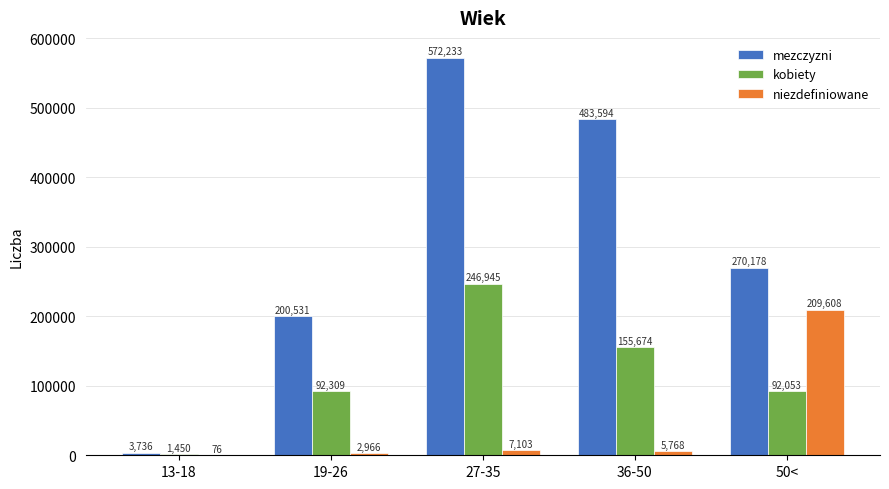

What is the total value across all series at 13-18?

5262